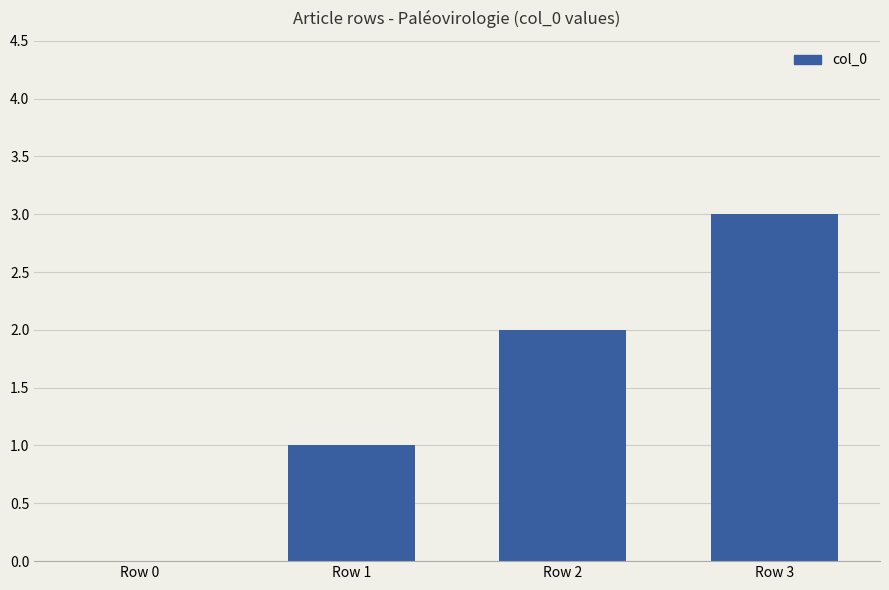

Reading left to right, transcribe all the data shown in this chart.

0	1	2	3